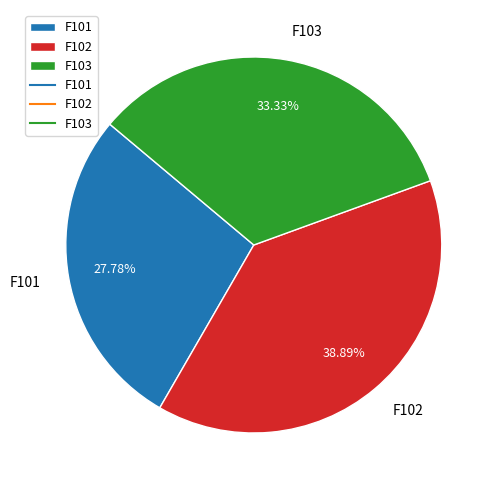

To the nearest percent, what portion does F103 represent?

33%